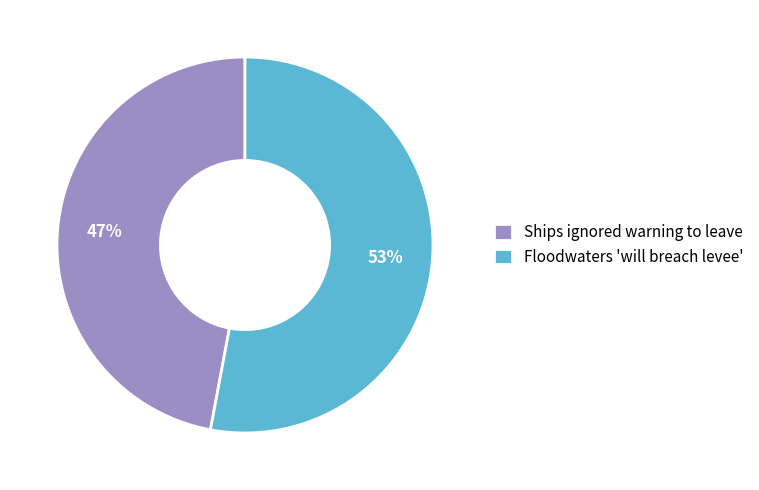

Does any single category account for the majority?

Yes